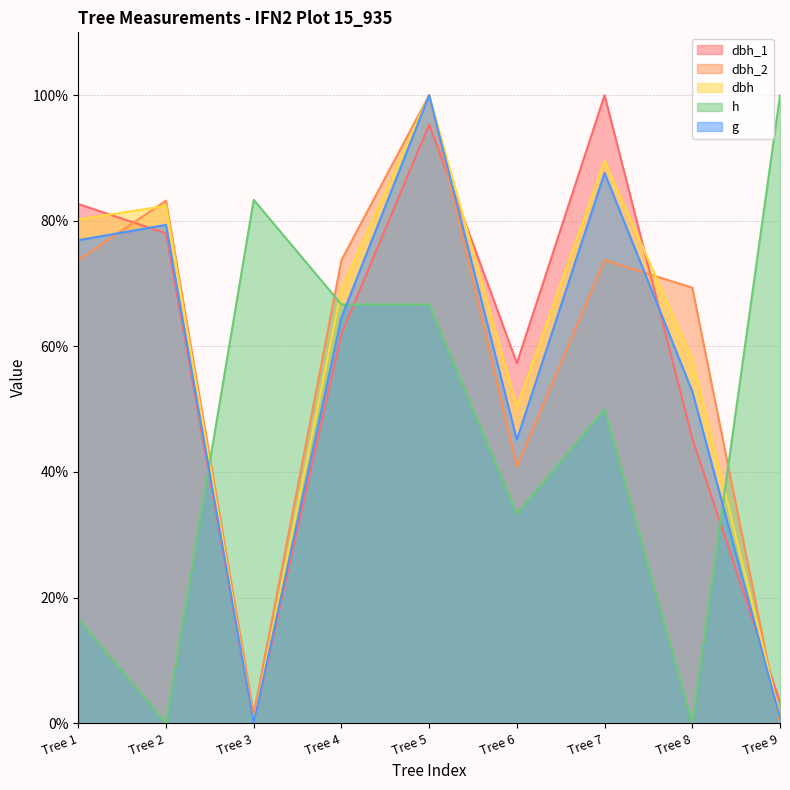

What is the spread (max minus min) of values at Tree 7?

50.0